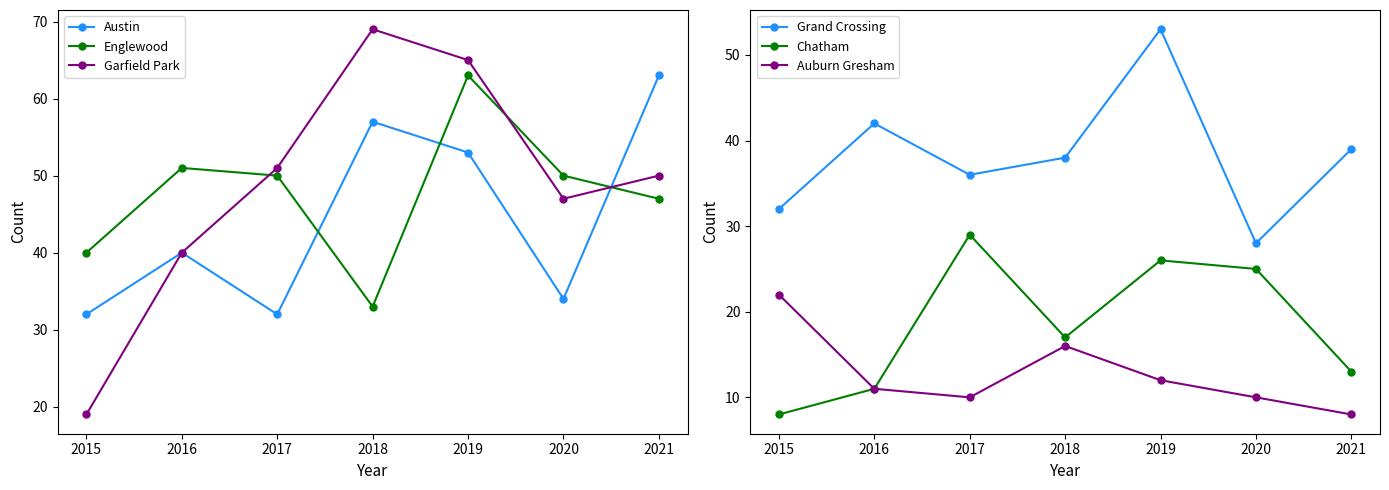

What is the sum of the Austin values at 2016 and 2017?

72